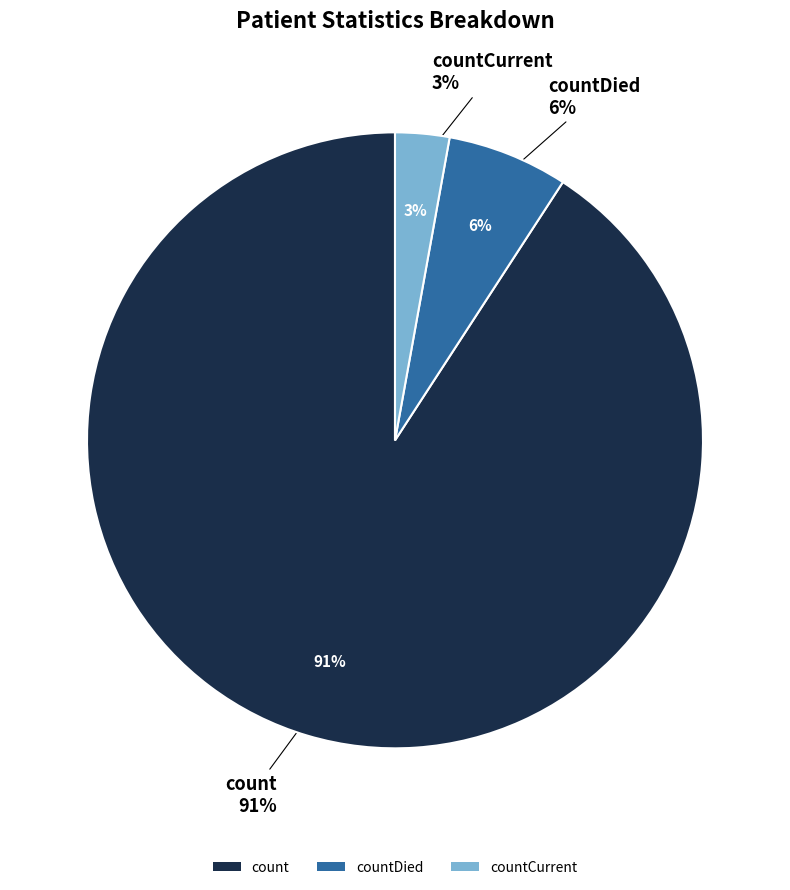

Count the number of slices in the pie.

3